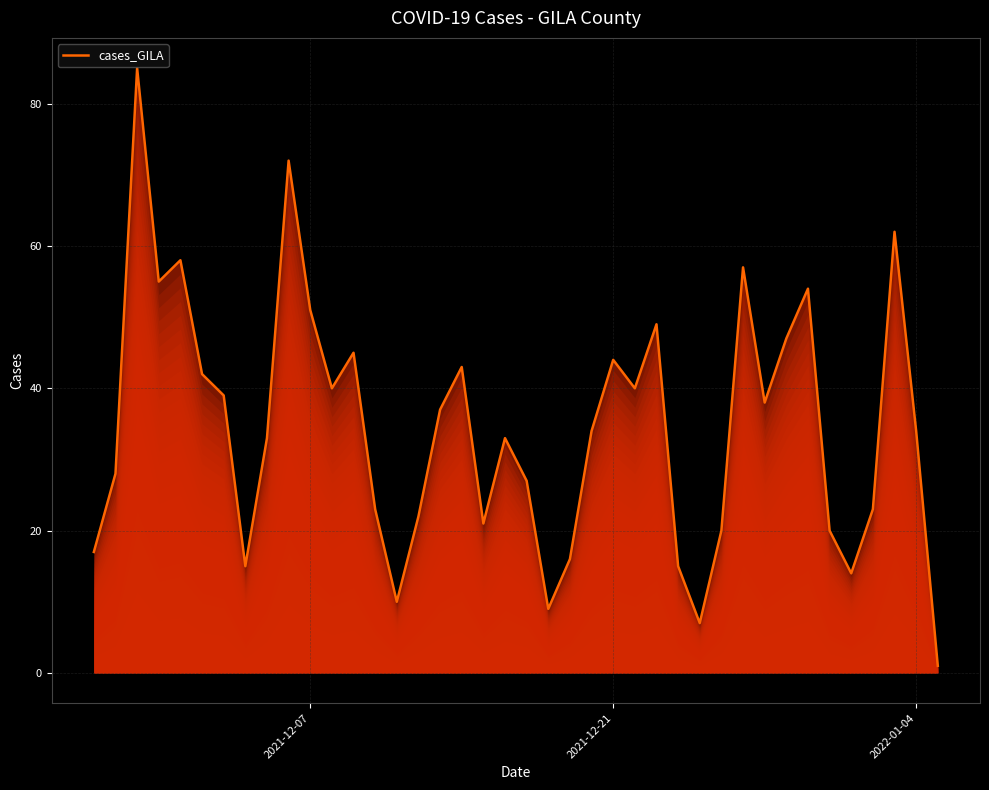

What is the difference between the maximum and minimum values?

84